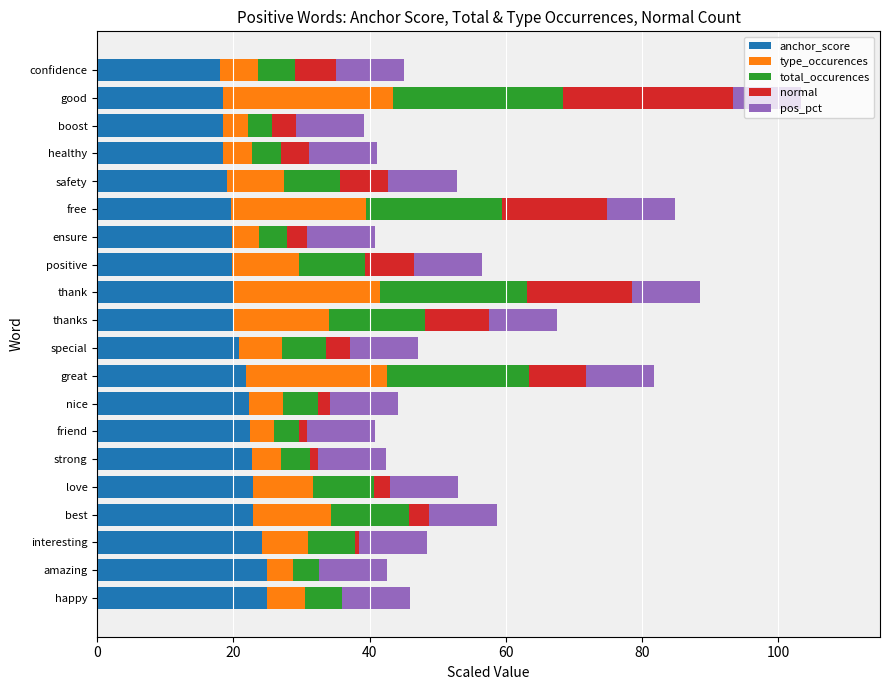

At which category is the sum across all series the highest?

good